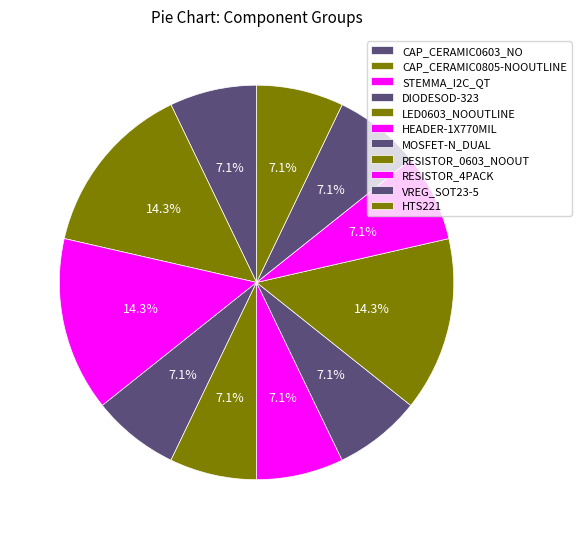

What percentage is NOT represented by HEADER-1X770MIL?

92.9%